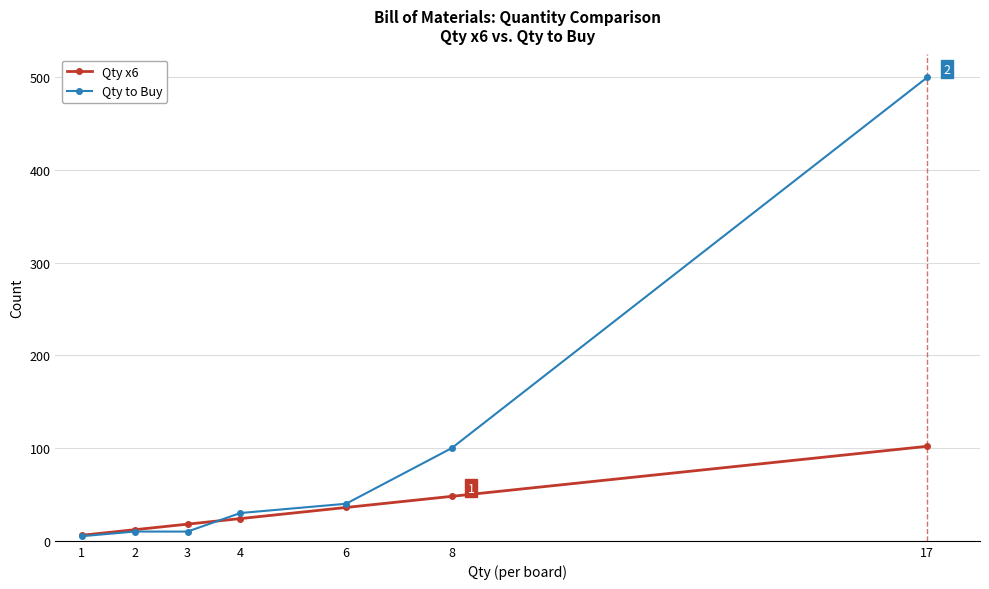

After their last crossing, which series has the higher values: Qty x6 or Qty to Buy?

Qty to Buy